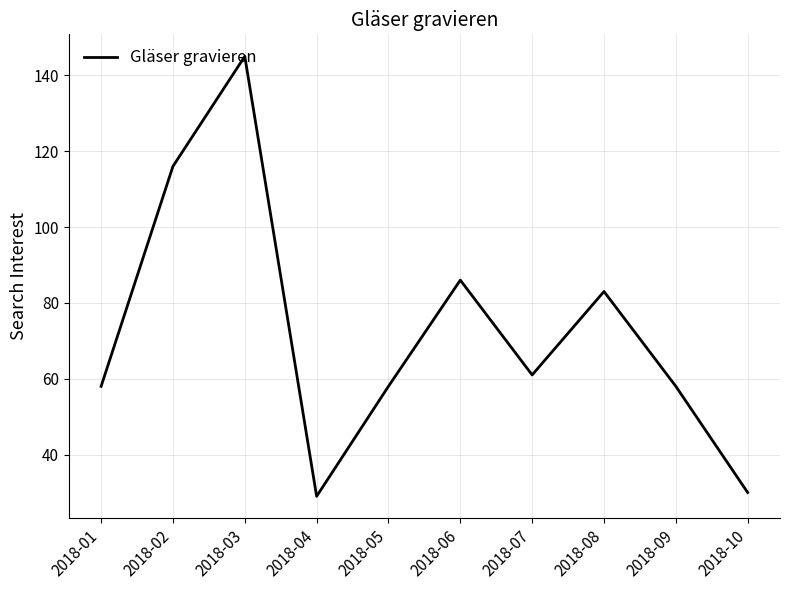

Where does the data first go above 61?

2018-02